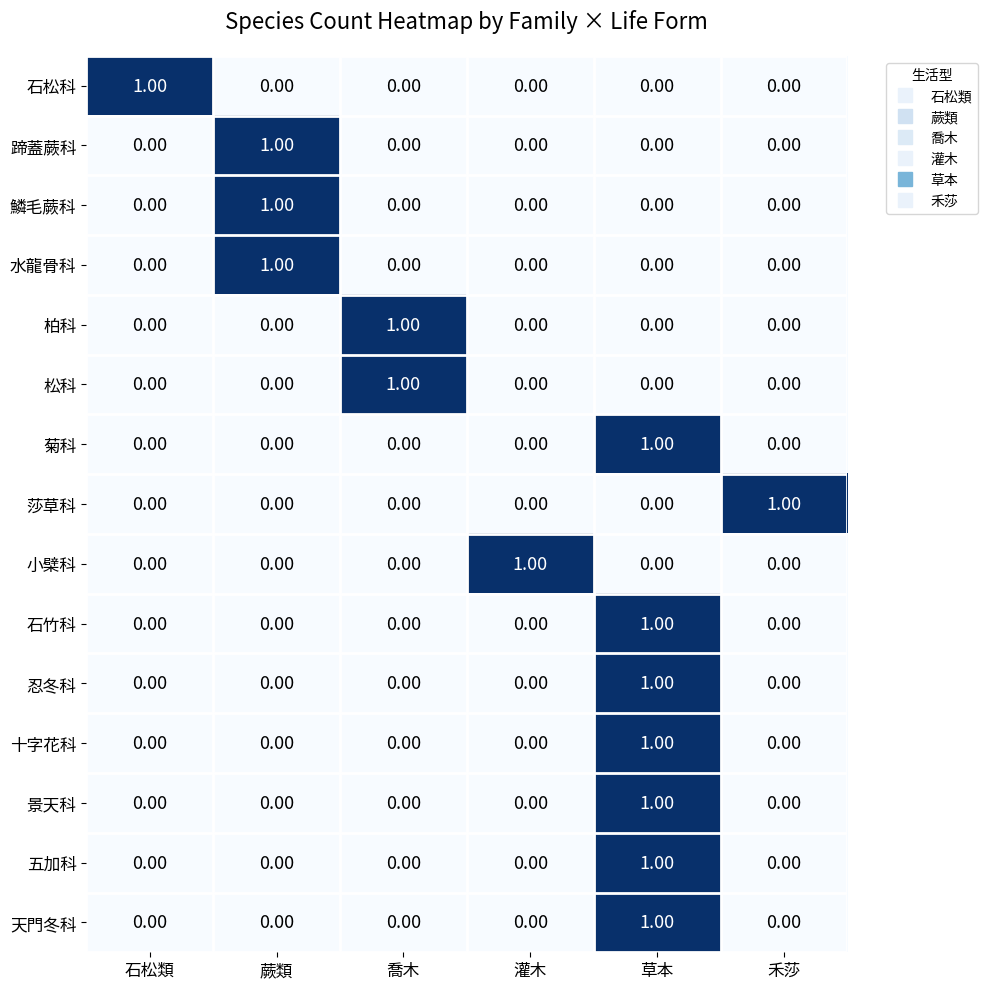

At which category is the sum across all series the highest?

草本